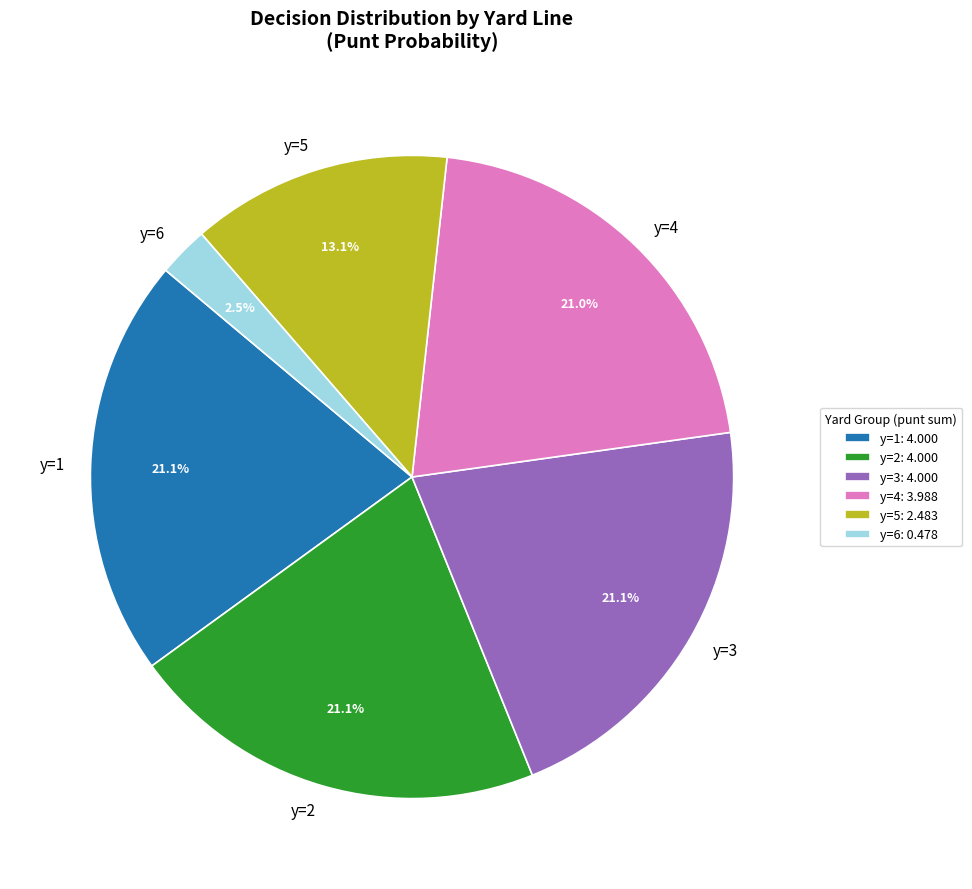

How many slices are in this pie chart?

6